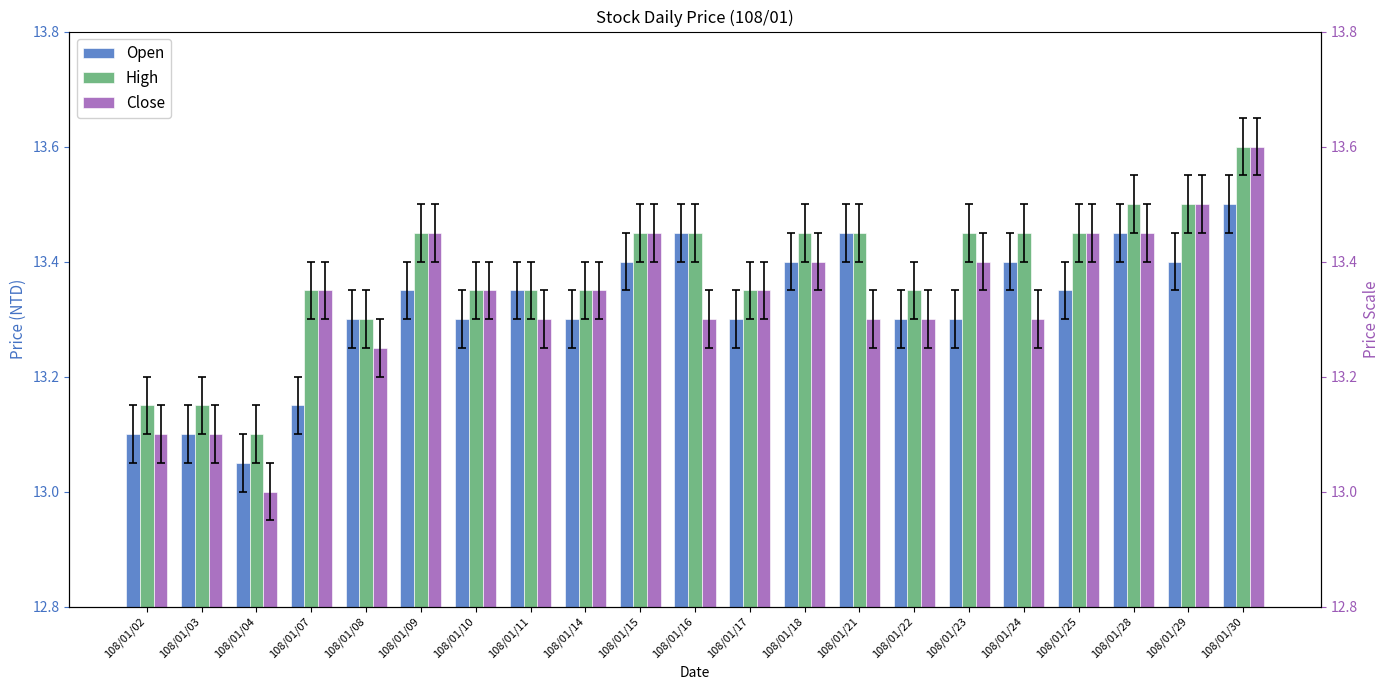

What is the approximate value of High at 108/01/29?

13.5